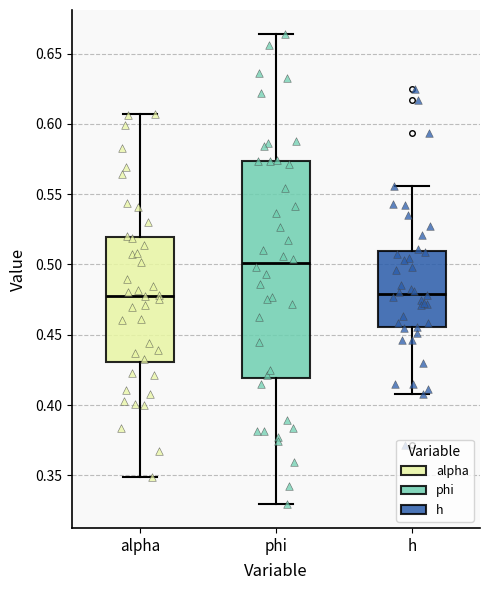

Where does the lower whisker of the box for phi end on the y-axis? The values are not printed on the chart, so give them approximately, as read against the axis.

0.330